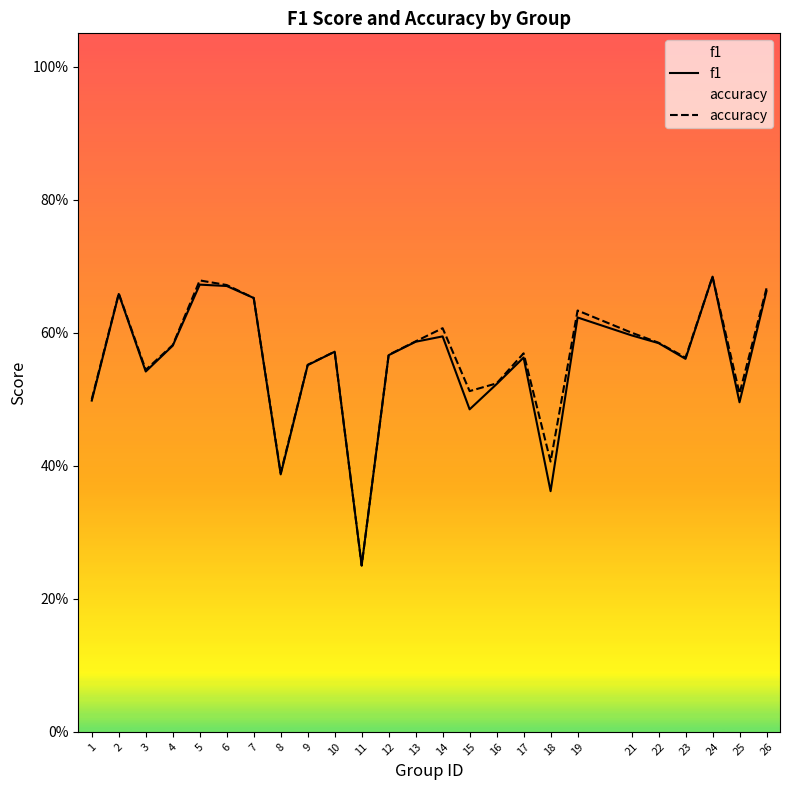

What is the value of the f1 point at the 14th from the left?

0.6